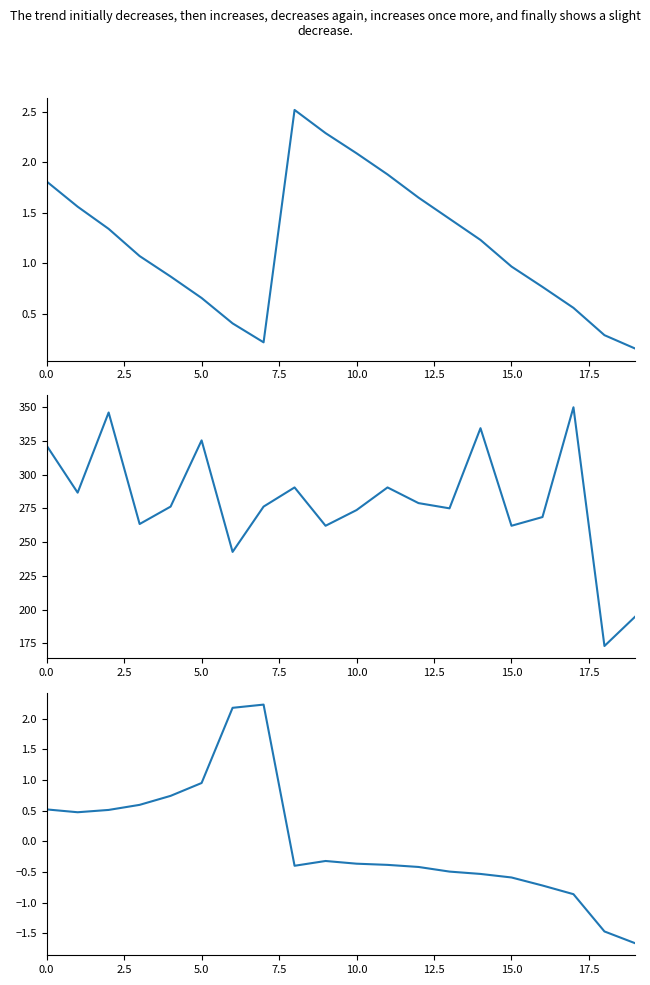

Which label corresponds to the largest value in the chart?

17